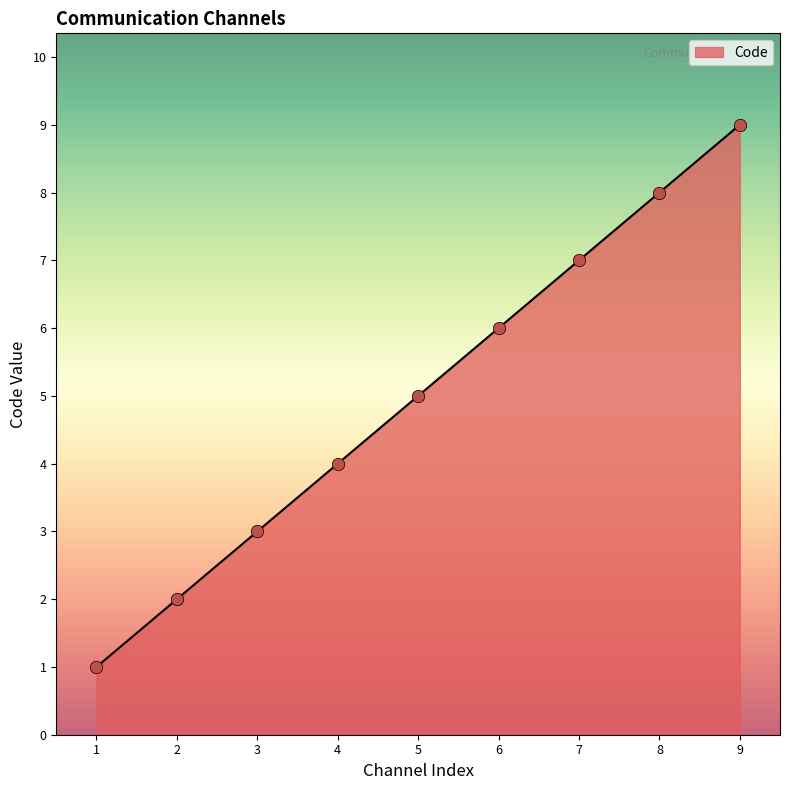

What is the change in value from 3 to 4?

+1